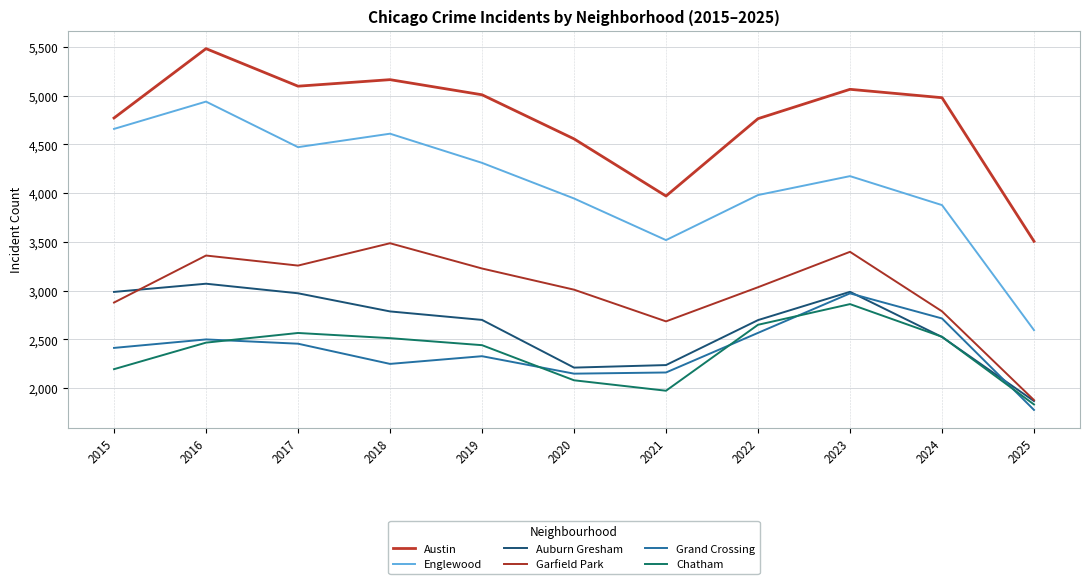

Read the Garfield Park value at 2015.

2878